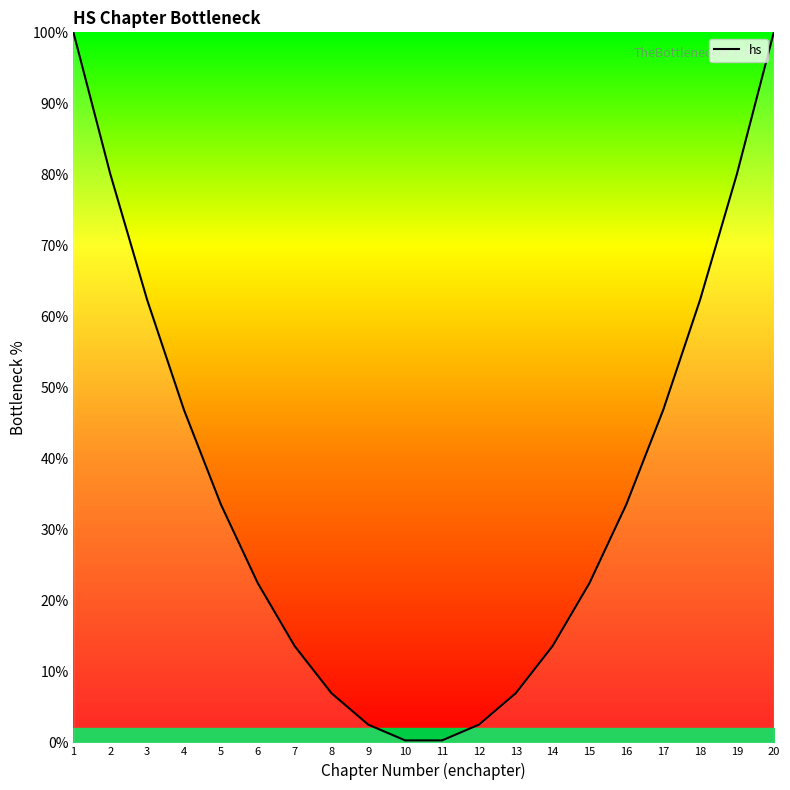

What is the sum of the values at 12 and 13?

9.4